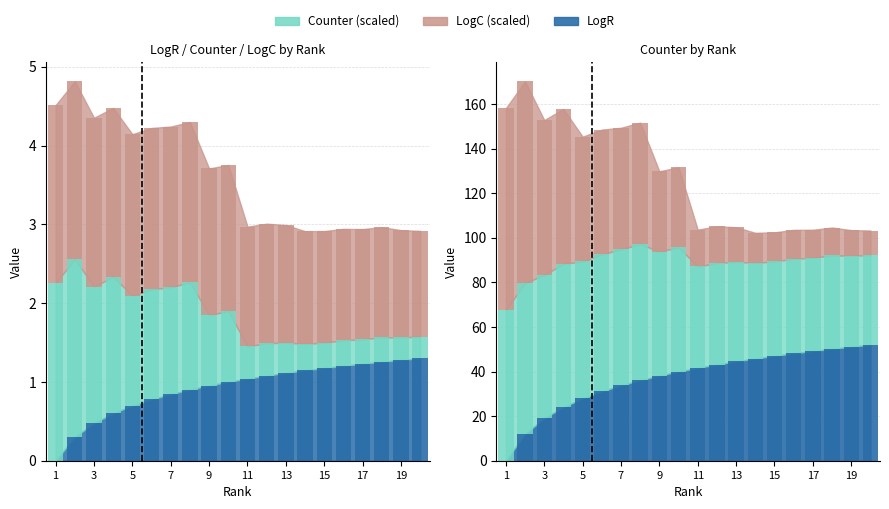

What is the average value of the LogR series?

0.9